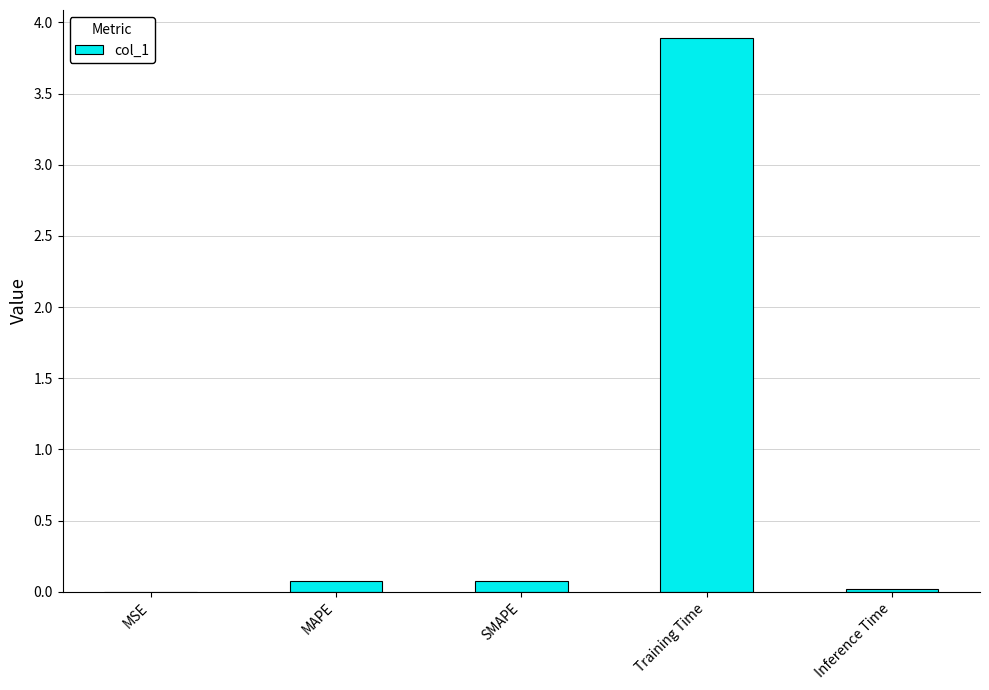

True or false: the data shows 0.1 at MAPE.

True